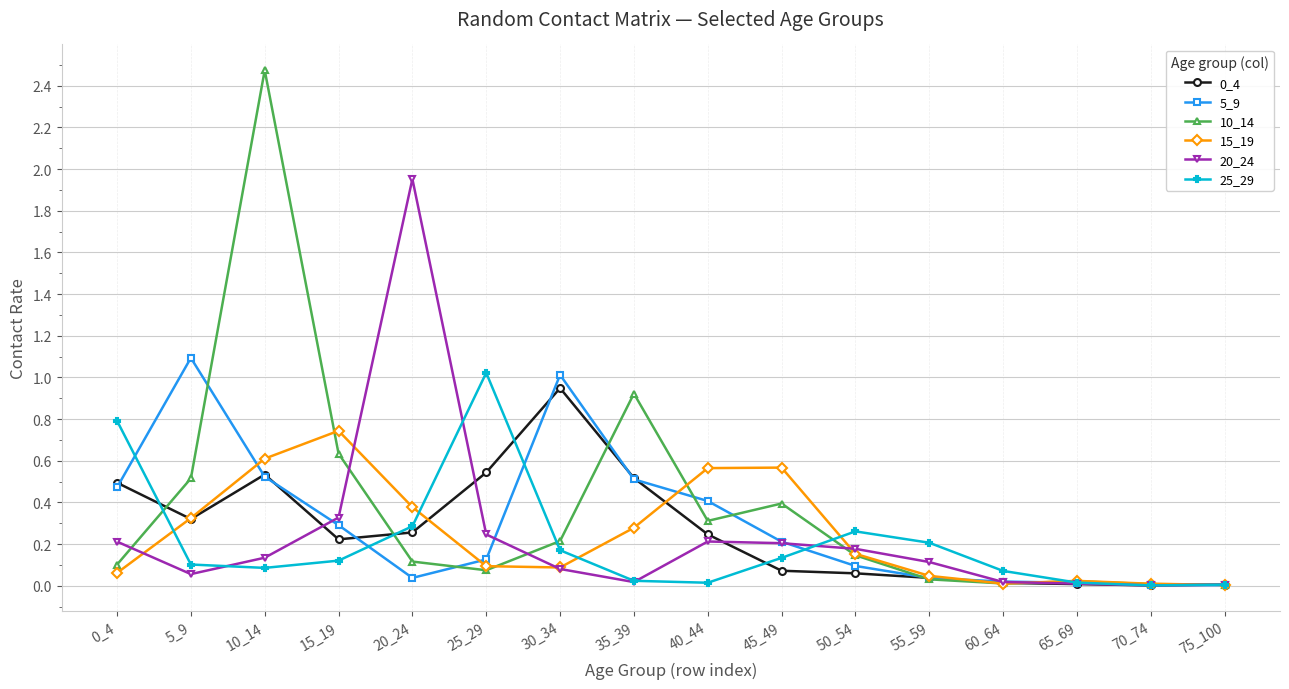

True or false: 20_24 and 0_4 cross at least once.

True